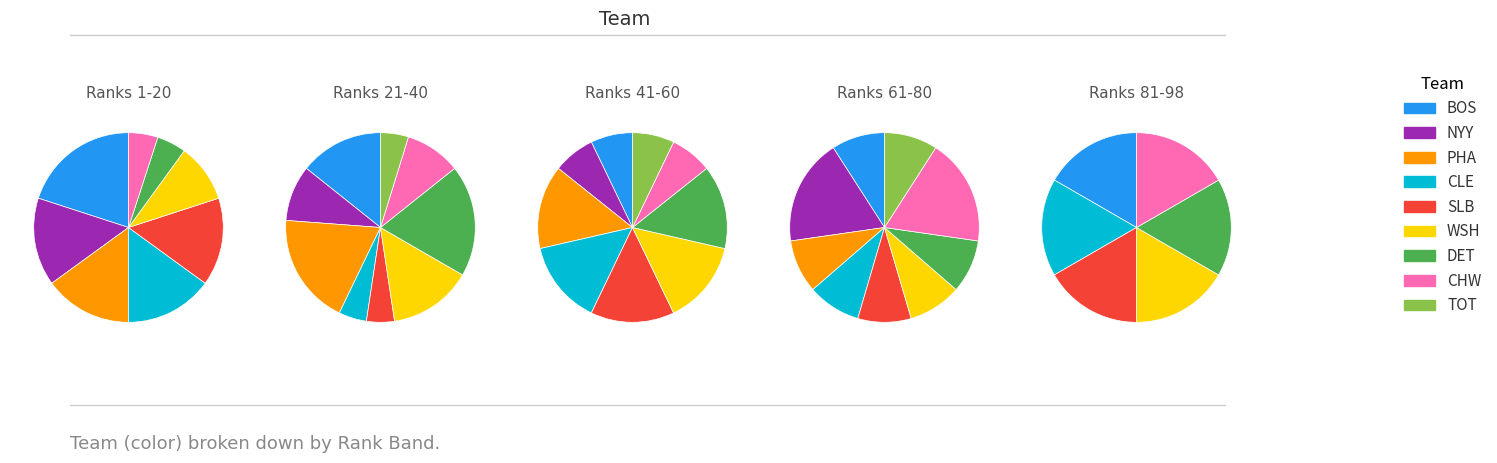

Count the number of slices in the pie.

9